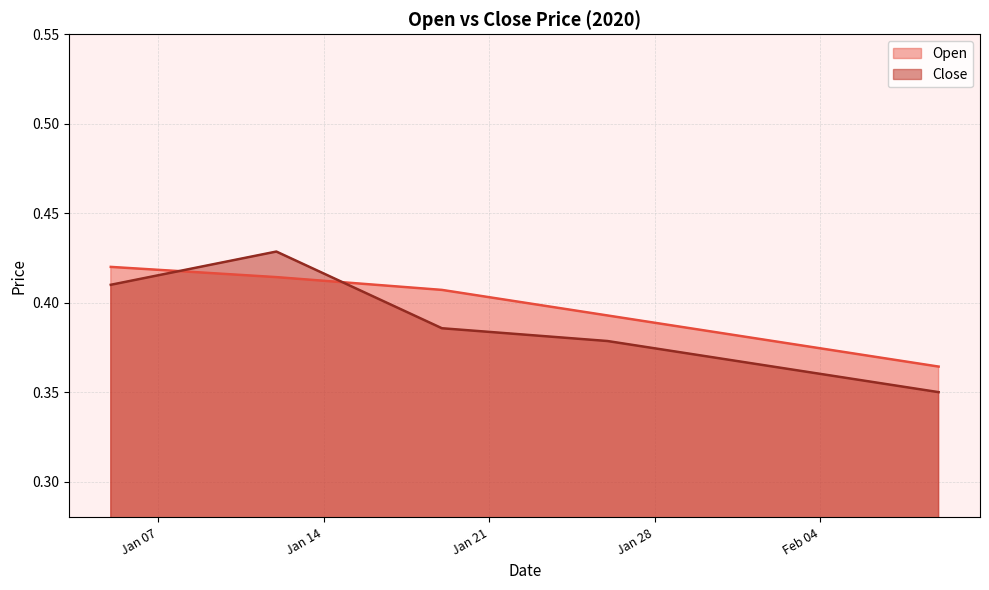

True or false: Open and Close cross at least once.

True